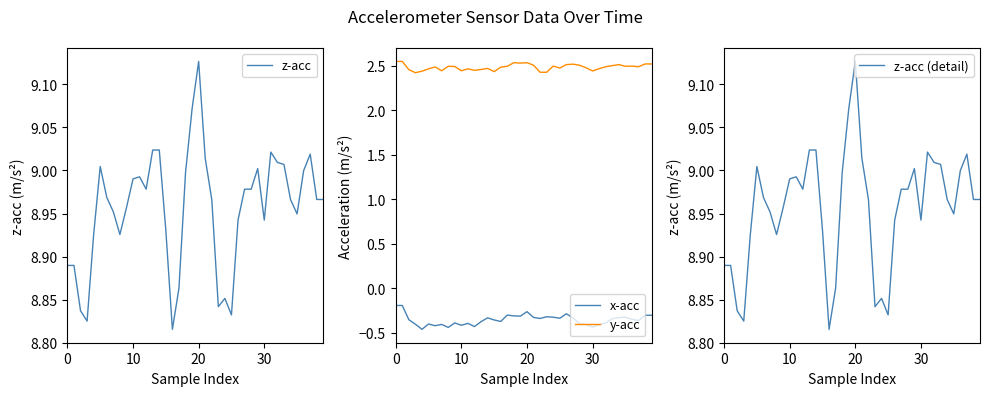

At which label does z-acc reach its peak?

20